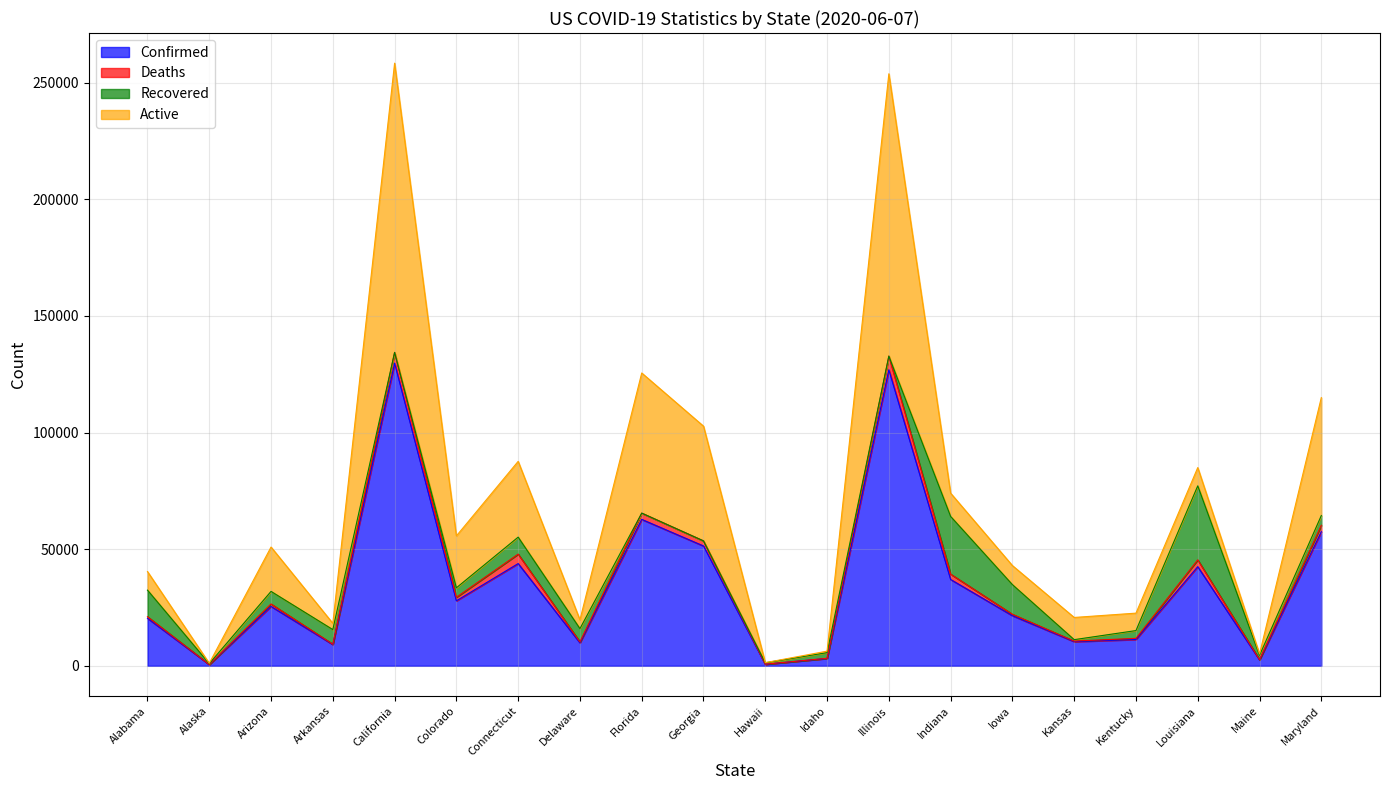

At which category does Active reach its first local peak?

Arizona